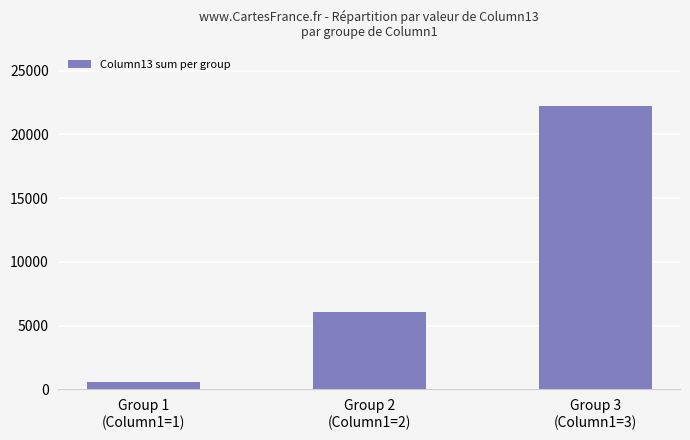

At which category does the chart reach its peak across all series?

Group 3
(Column1=3)